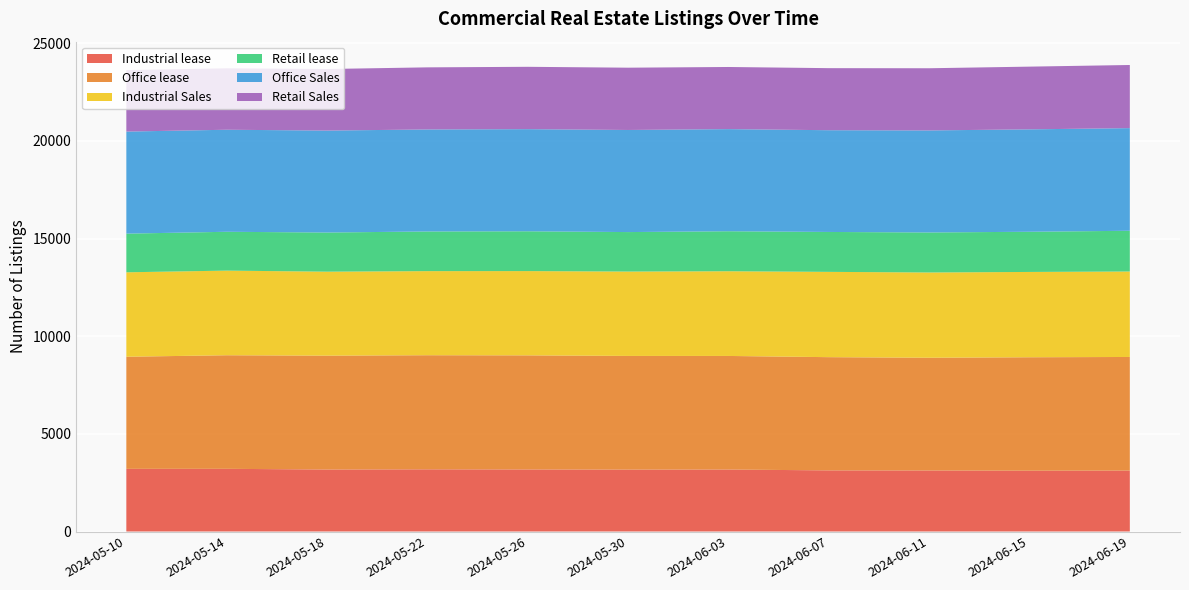

Reading right to left, transcribe all the data shown in this chart.

Industrial lease: 3120	3114	3125	3130	3174	3170	3178	3185	3175	3210	3209
Office lease: 5819	5810	5774	5799	5817	5822	5843	5843	5831	5817	5742
Industrial Sales: 4377	4369	4367	4368	4338	4321	4316	4307	4301	4334	4324
Retail lease: 2086	2058	2049	2044	2049	2022	2039	2031	2005	1989	1980
Office Sales: 5257	5245	5226	5211	5230	5229	5230	5224	5222	5226	5227
Retail Sales: 3233	3212	3184	3178	3182	3190	3193	3181	3152	3146	3149